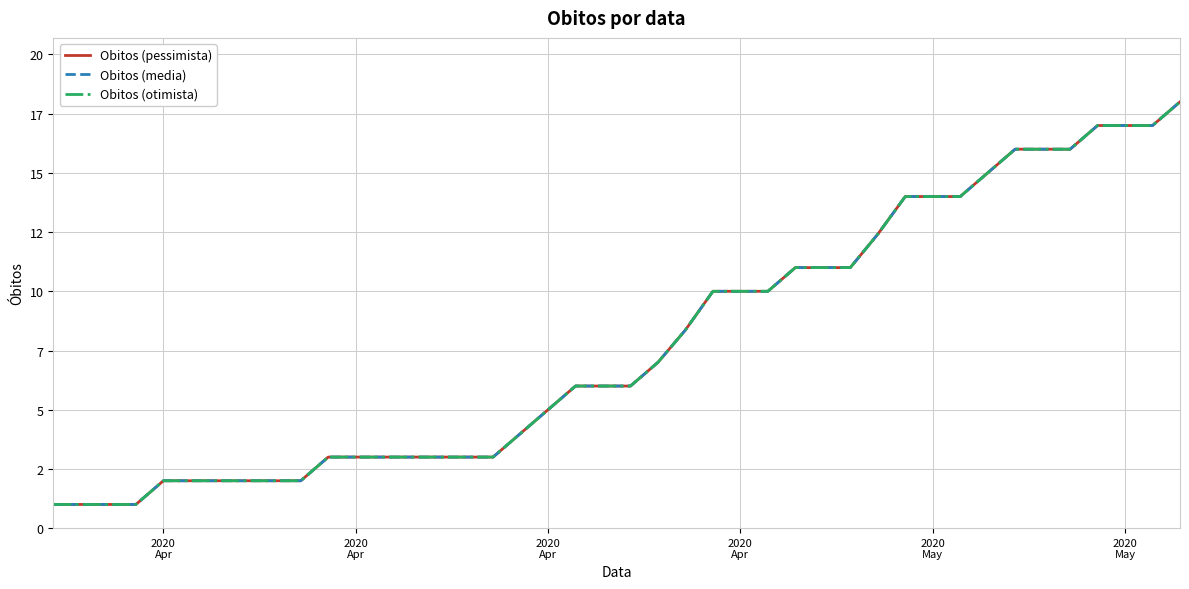

Does the chart display data point markers on the line(s)?

No